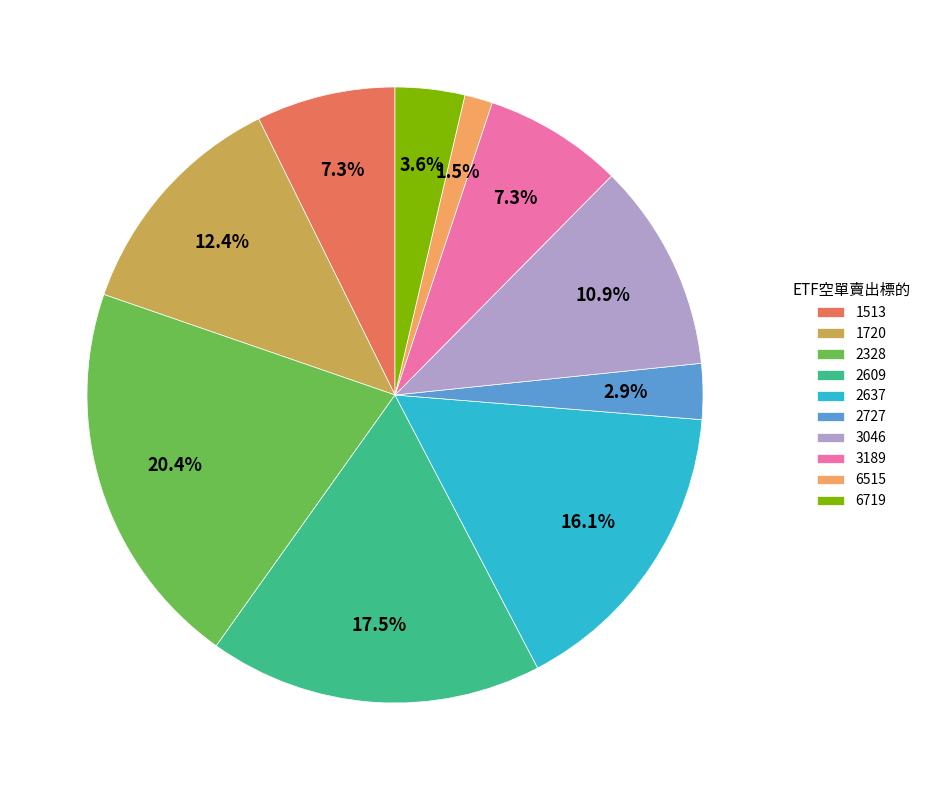

Combined, do 1513 and 1720 account for over 50%?

No